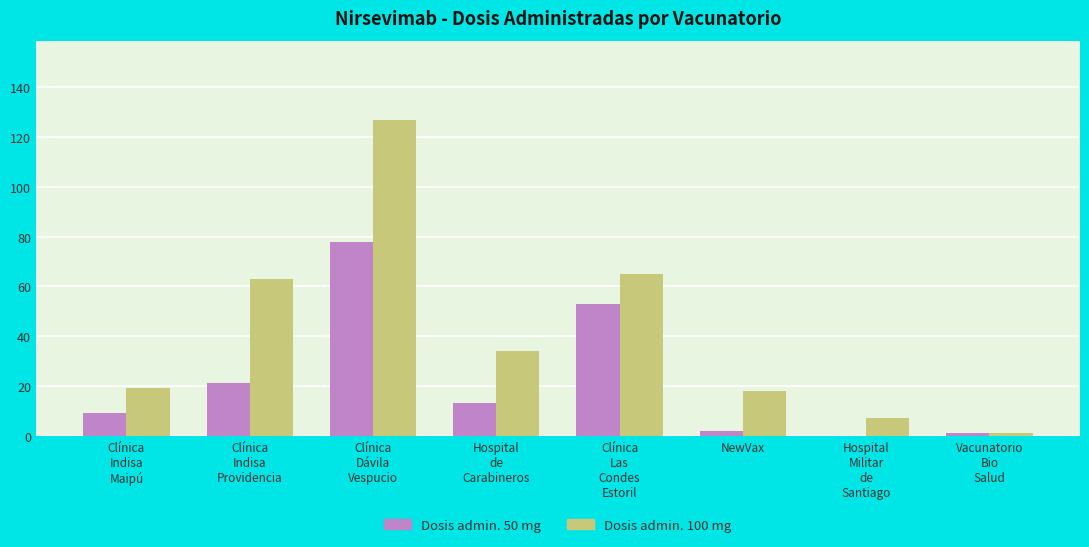

What is the sum of all Dosis admin. 50 mg values?

177